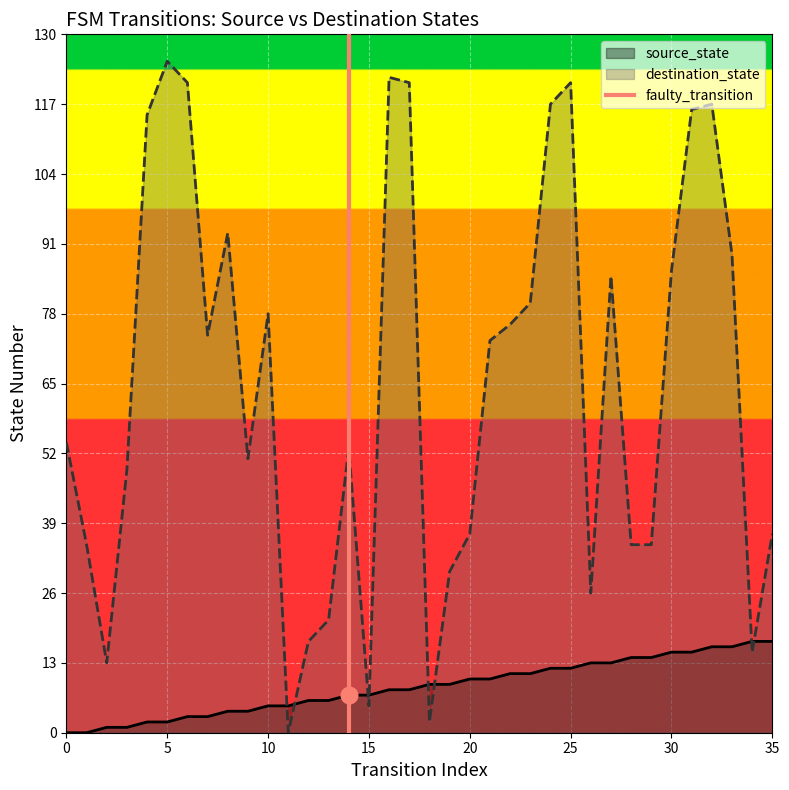

The value of source_state at 0 is 0. True or false?

True